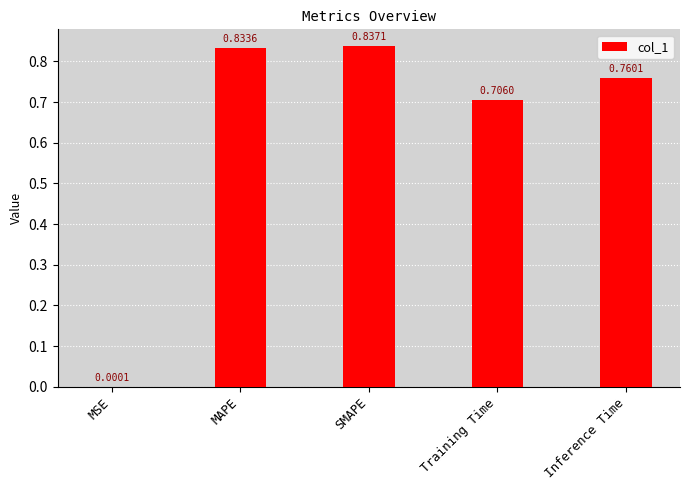

Which label corresponds to the largest value in the chart?

SMAPE